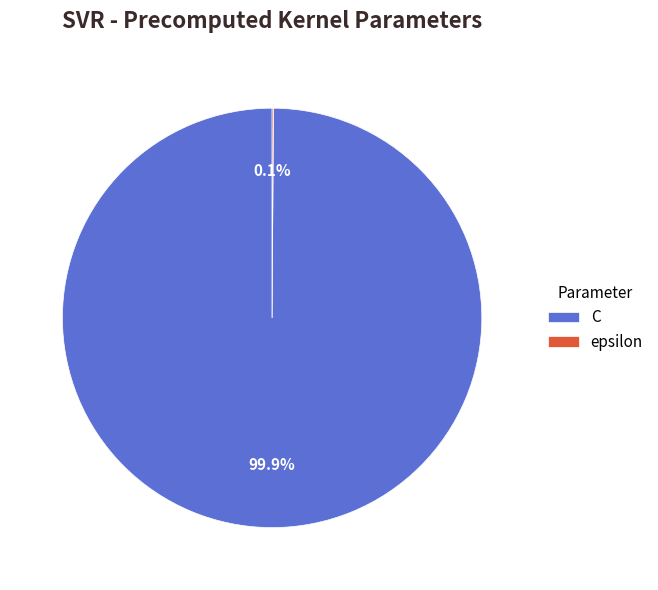

Which slice is the largest?

C